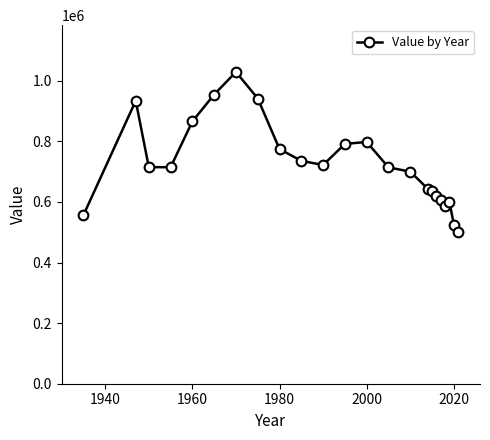

What is the greatest value displayed?

1029405